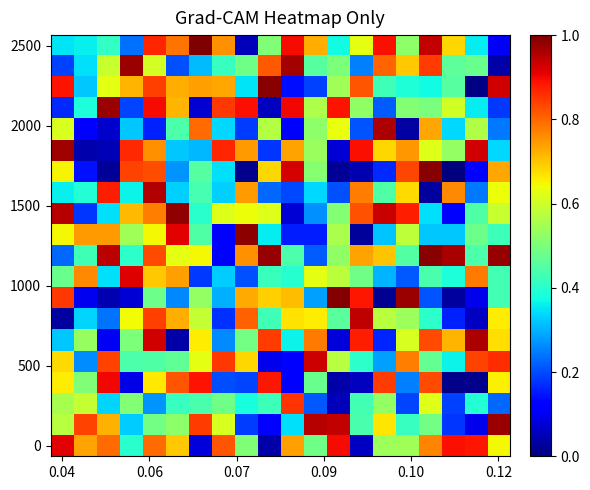

What is the maximum value shown in the chart?

1.0